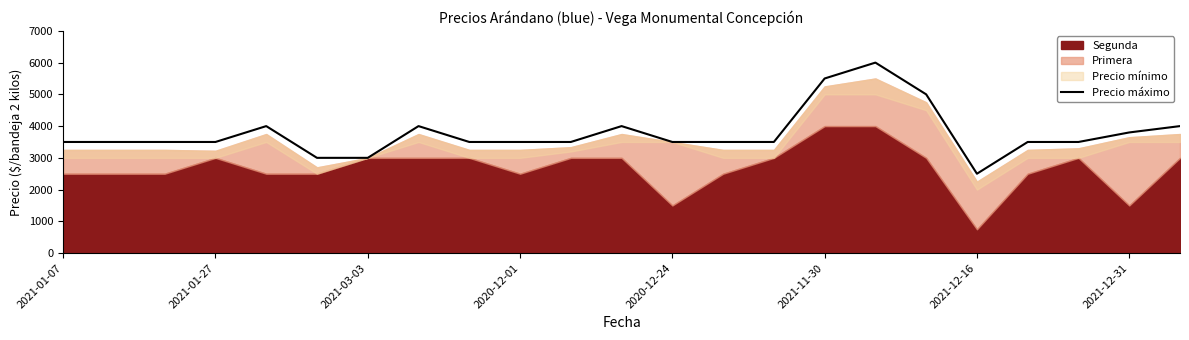

Reading left to right, list all the values displayed in this chart.

3500	3500	3500	3500	4000	3000	3000	4000	3500	3500	3500	4000	3500	3500	3500	5500	6000	5000	2500	3500	3500	3800	4000